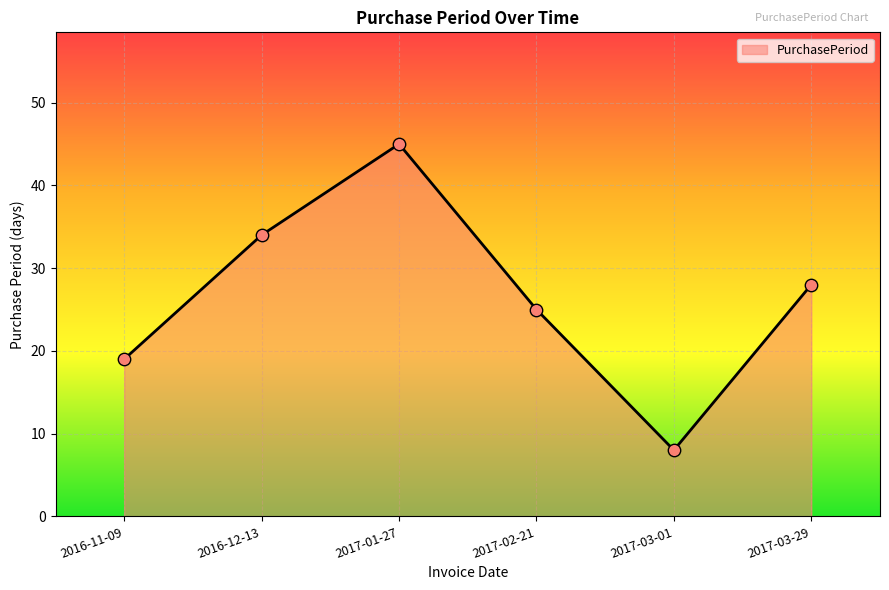

What is the change in value from 2017-02-21 to 2017-03-29?

+3